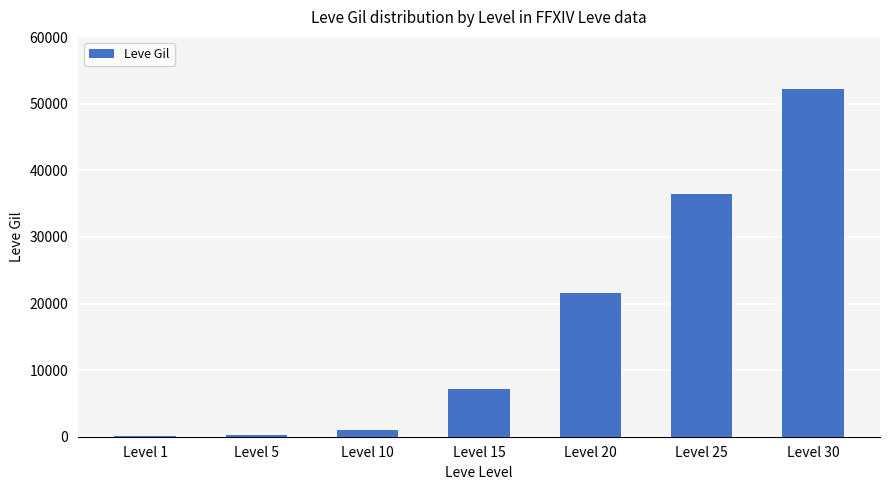

What is the difference between the values at Level 10 and Level 20?

20610